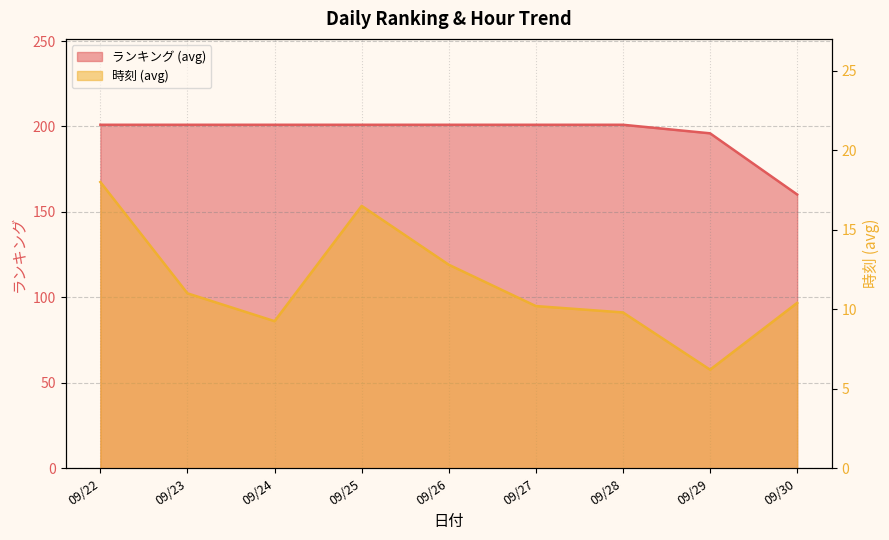

Between 09/22 and 09/30, which series saw the biggest shift?

ランキング (avg)